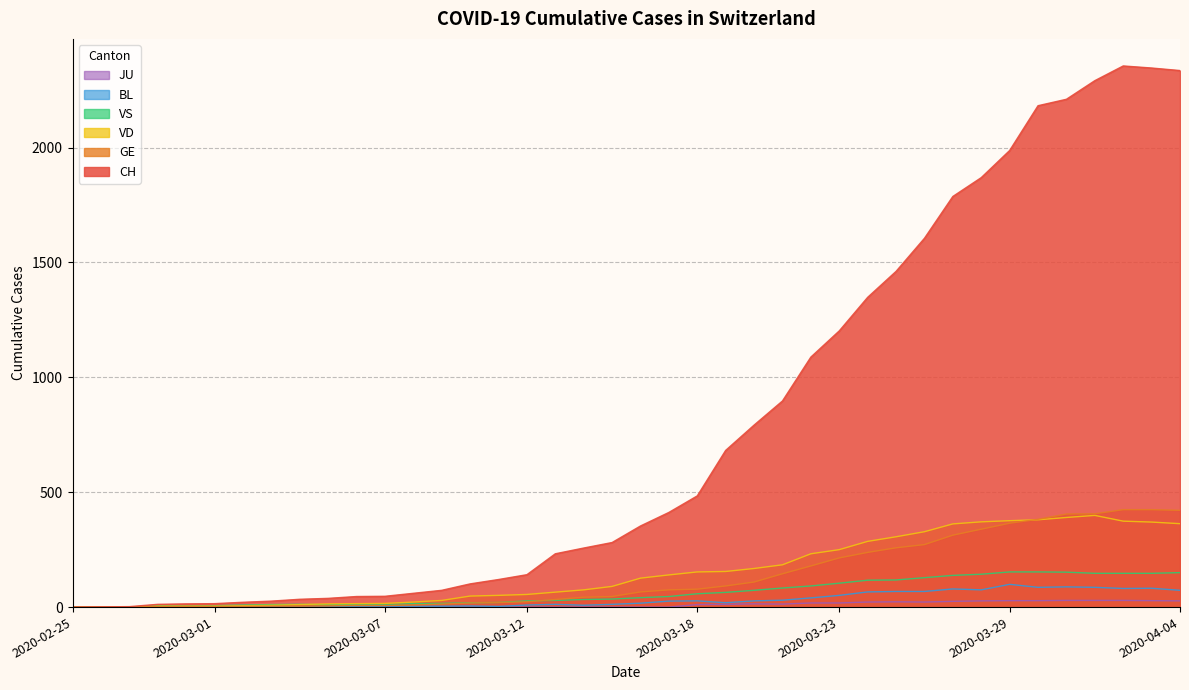

True or false: VS and GE cross at least once.

True